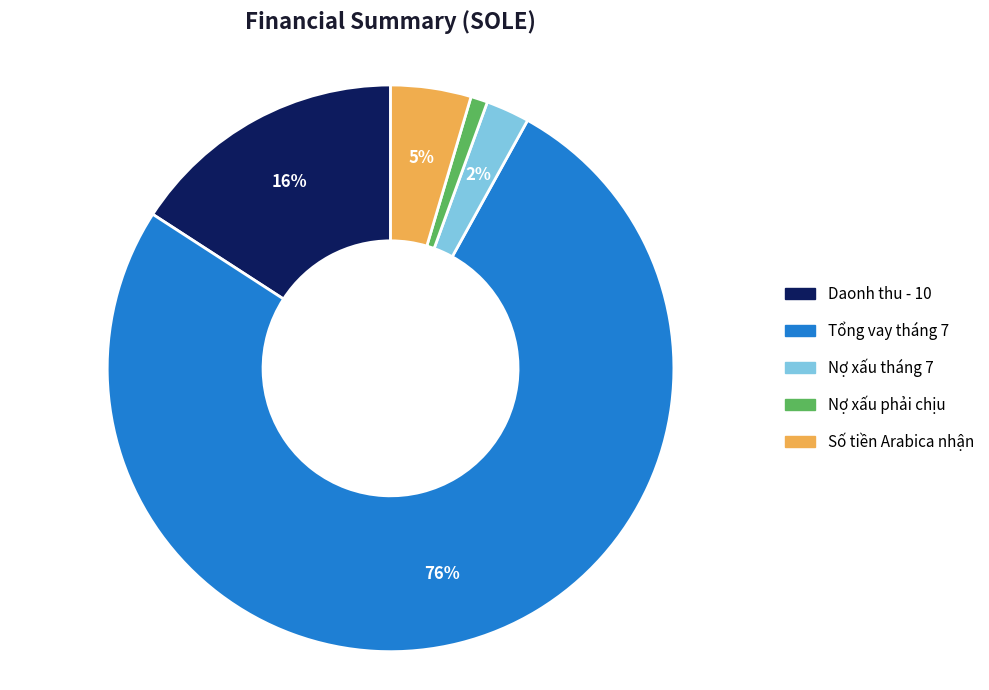

Which category has the biggest portion of the pie?

Tổng vay tháng 7